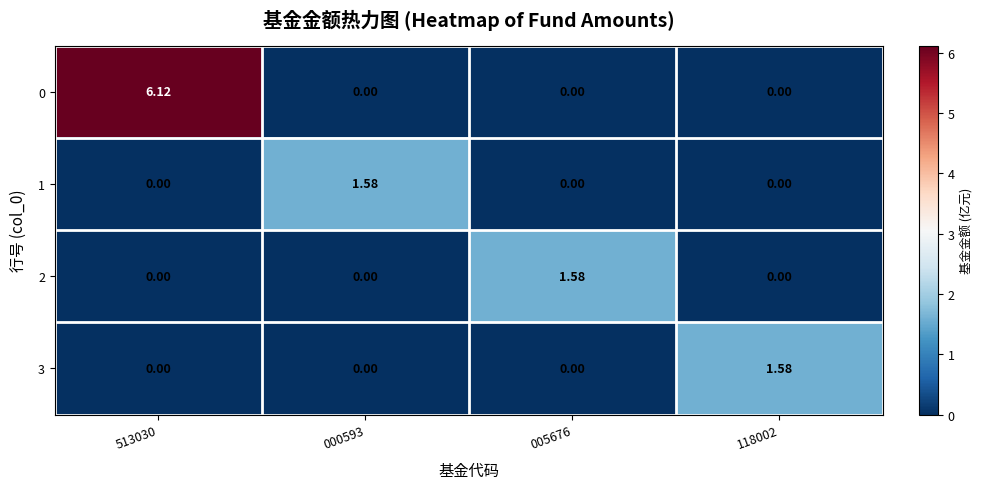

How many values in 0 are above zero?

1